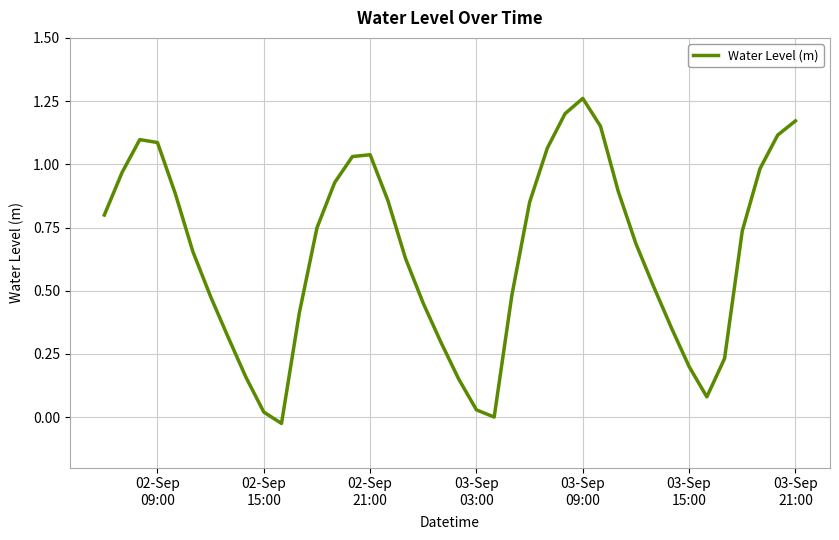

Does the chart have visible grid lines?

Yes